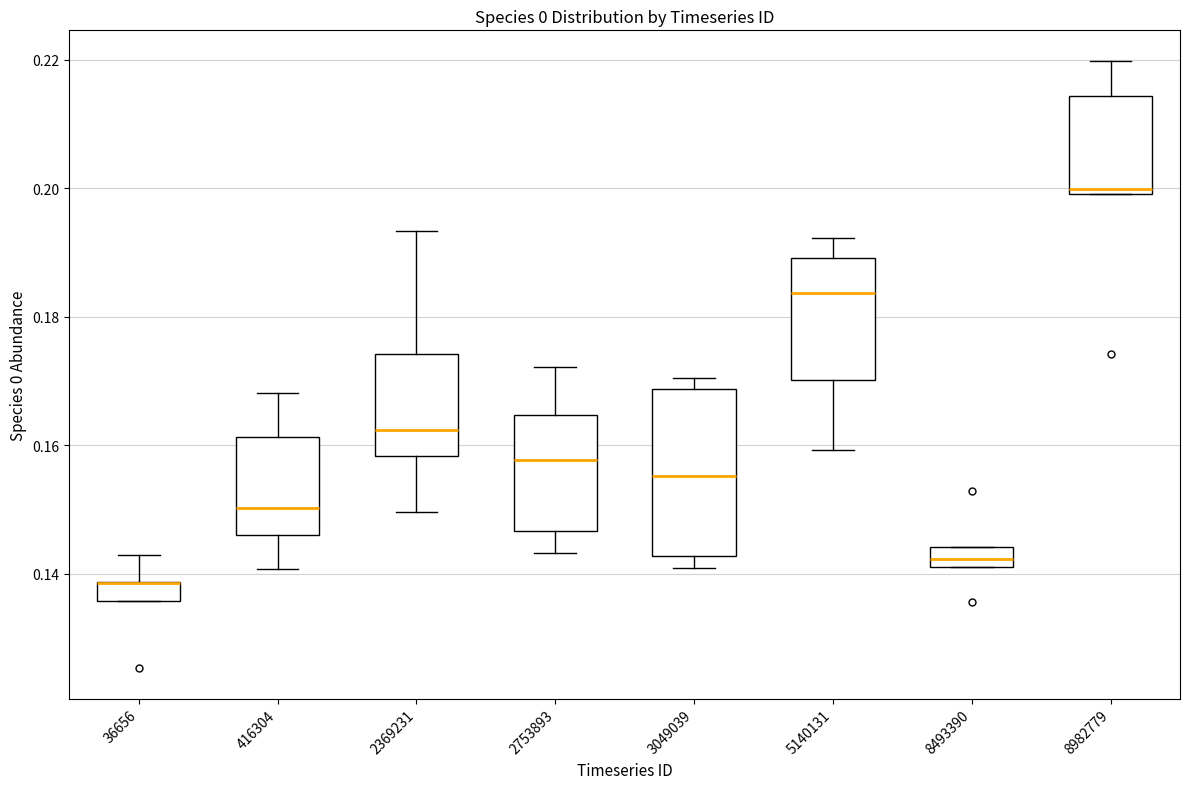

Comparing the boxes themselves (not the whiskers), which one is the tallest?

3049039